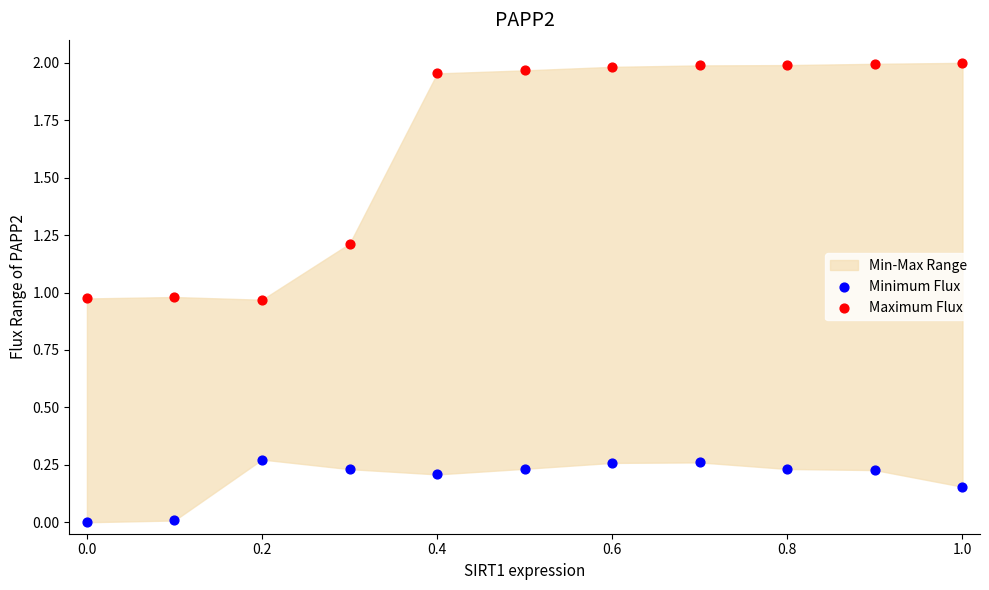

Which series has the largest Y range (max minus min)?

Maximum Flux